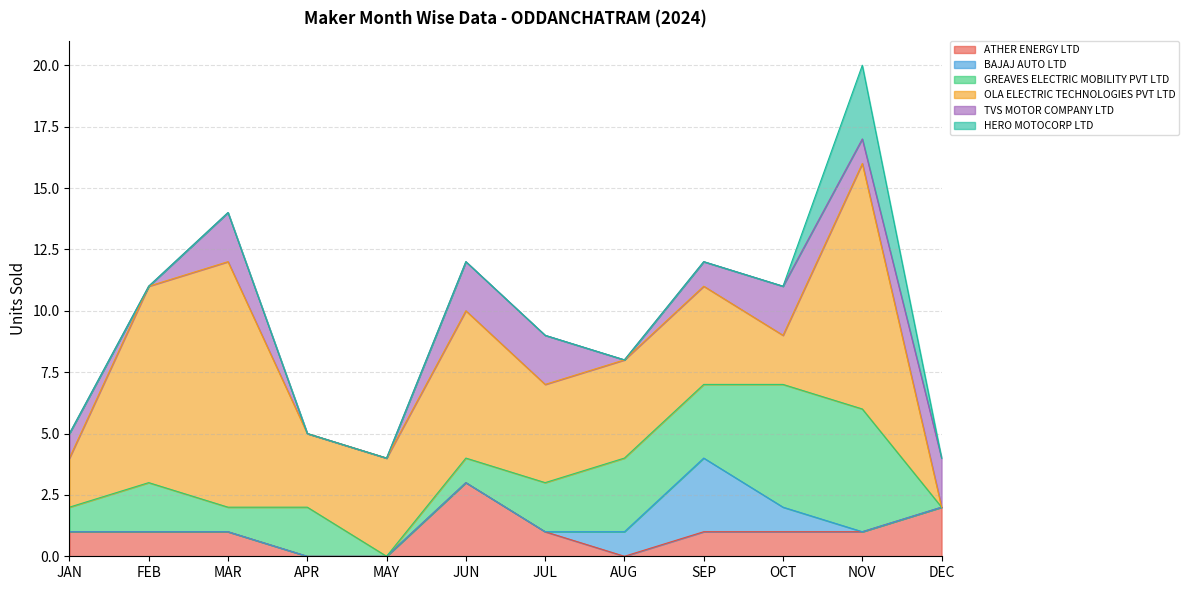

List the series in order of their peak value, lowest first.

TVS MOTOR COMPANY LTD, ATHER ENERGY LTD, BAJAJ AUTO LTD, HERO MOTOCORP LTD, GREAVES ELECTRIC MOBILITY PVT LTD, OLA ELECTRIC TECHNOLOGIES PVT LTD